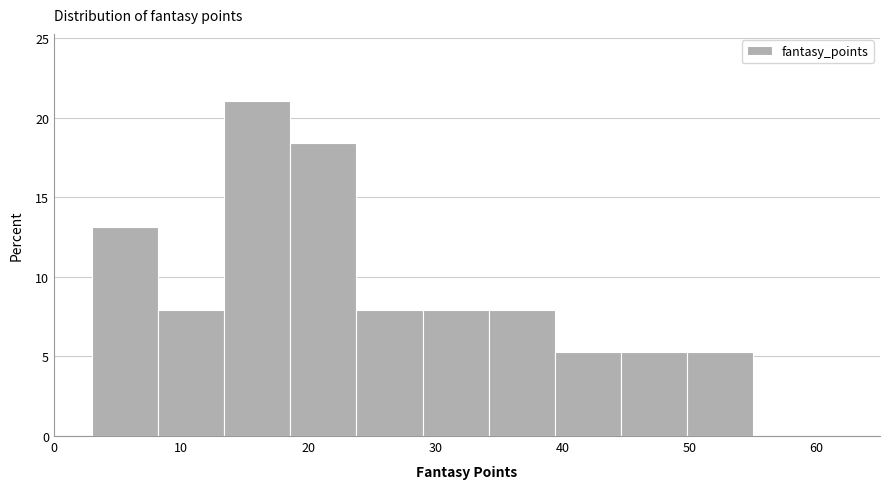

Reading left to right, transcribe this chart: for each bar, give the range it covers on the x-axis and its height. Neither the bar edges nor the heights are printed on the chart, so give them approximately, as read against the axes.

3.0 to 8.2: 13.0
8.2 to 13.4: 8.0
13.4 to 18.6: 21.0
18.6 to 23.8: 18.5
23.8 to 29.0: 8.0
29.0 to 34.2: 8.0
34.2 to 39.4: 8.0
39.4 to 44.6: 5.5
44.6 to 49.8: 5.5
49.8 to 55.0: 5.5